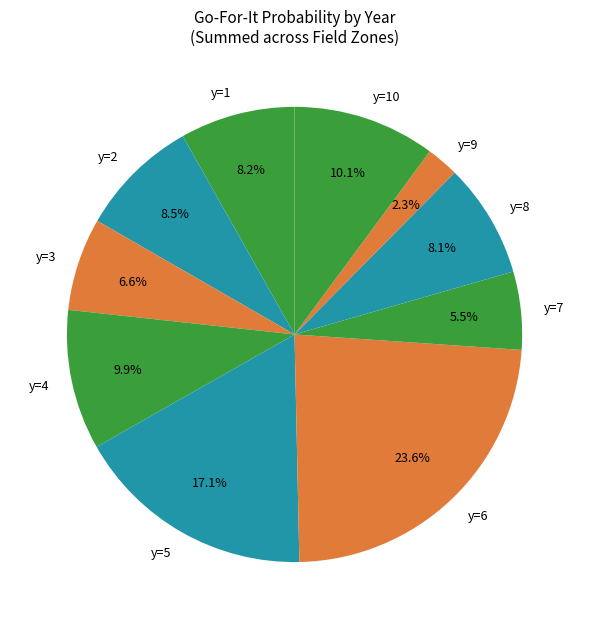

How much of the chart is everything except y=9?

97.7%